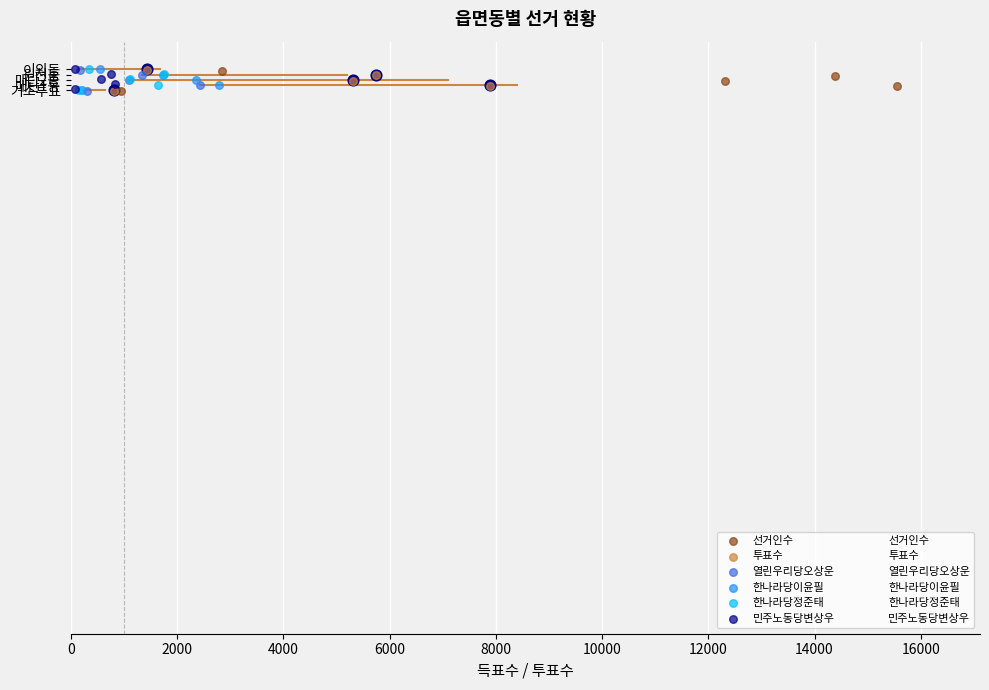

Which series reaches the minimum Y coordinate?

선거인수